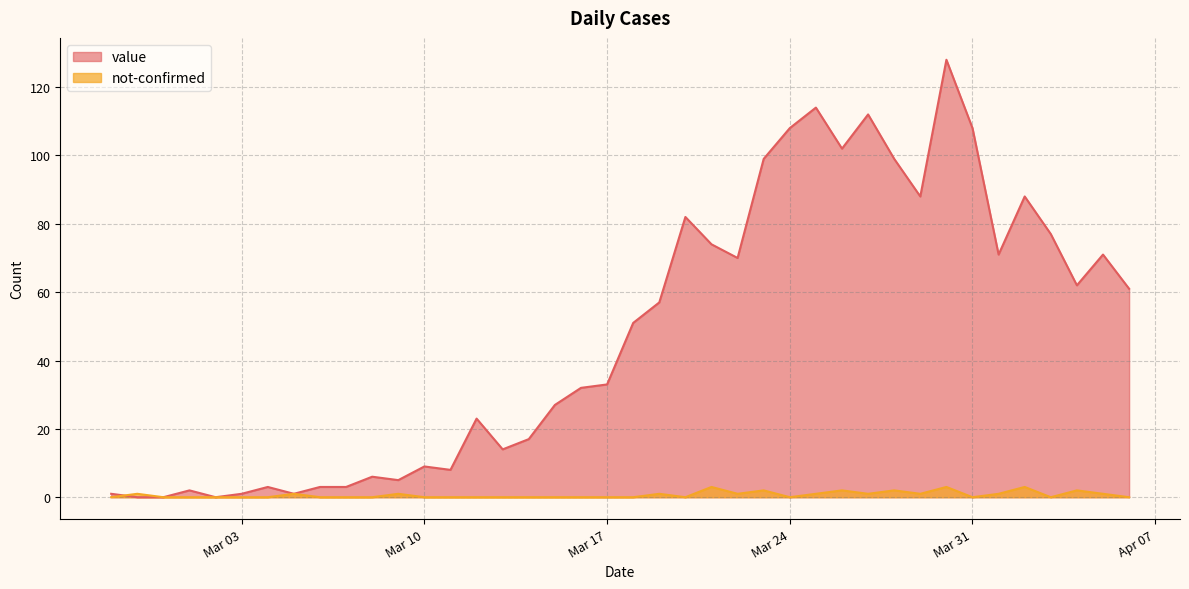

What is the label of the 2nd point from the left?

2020-02-28